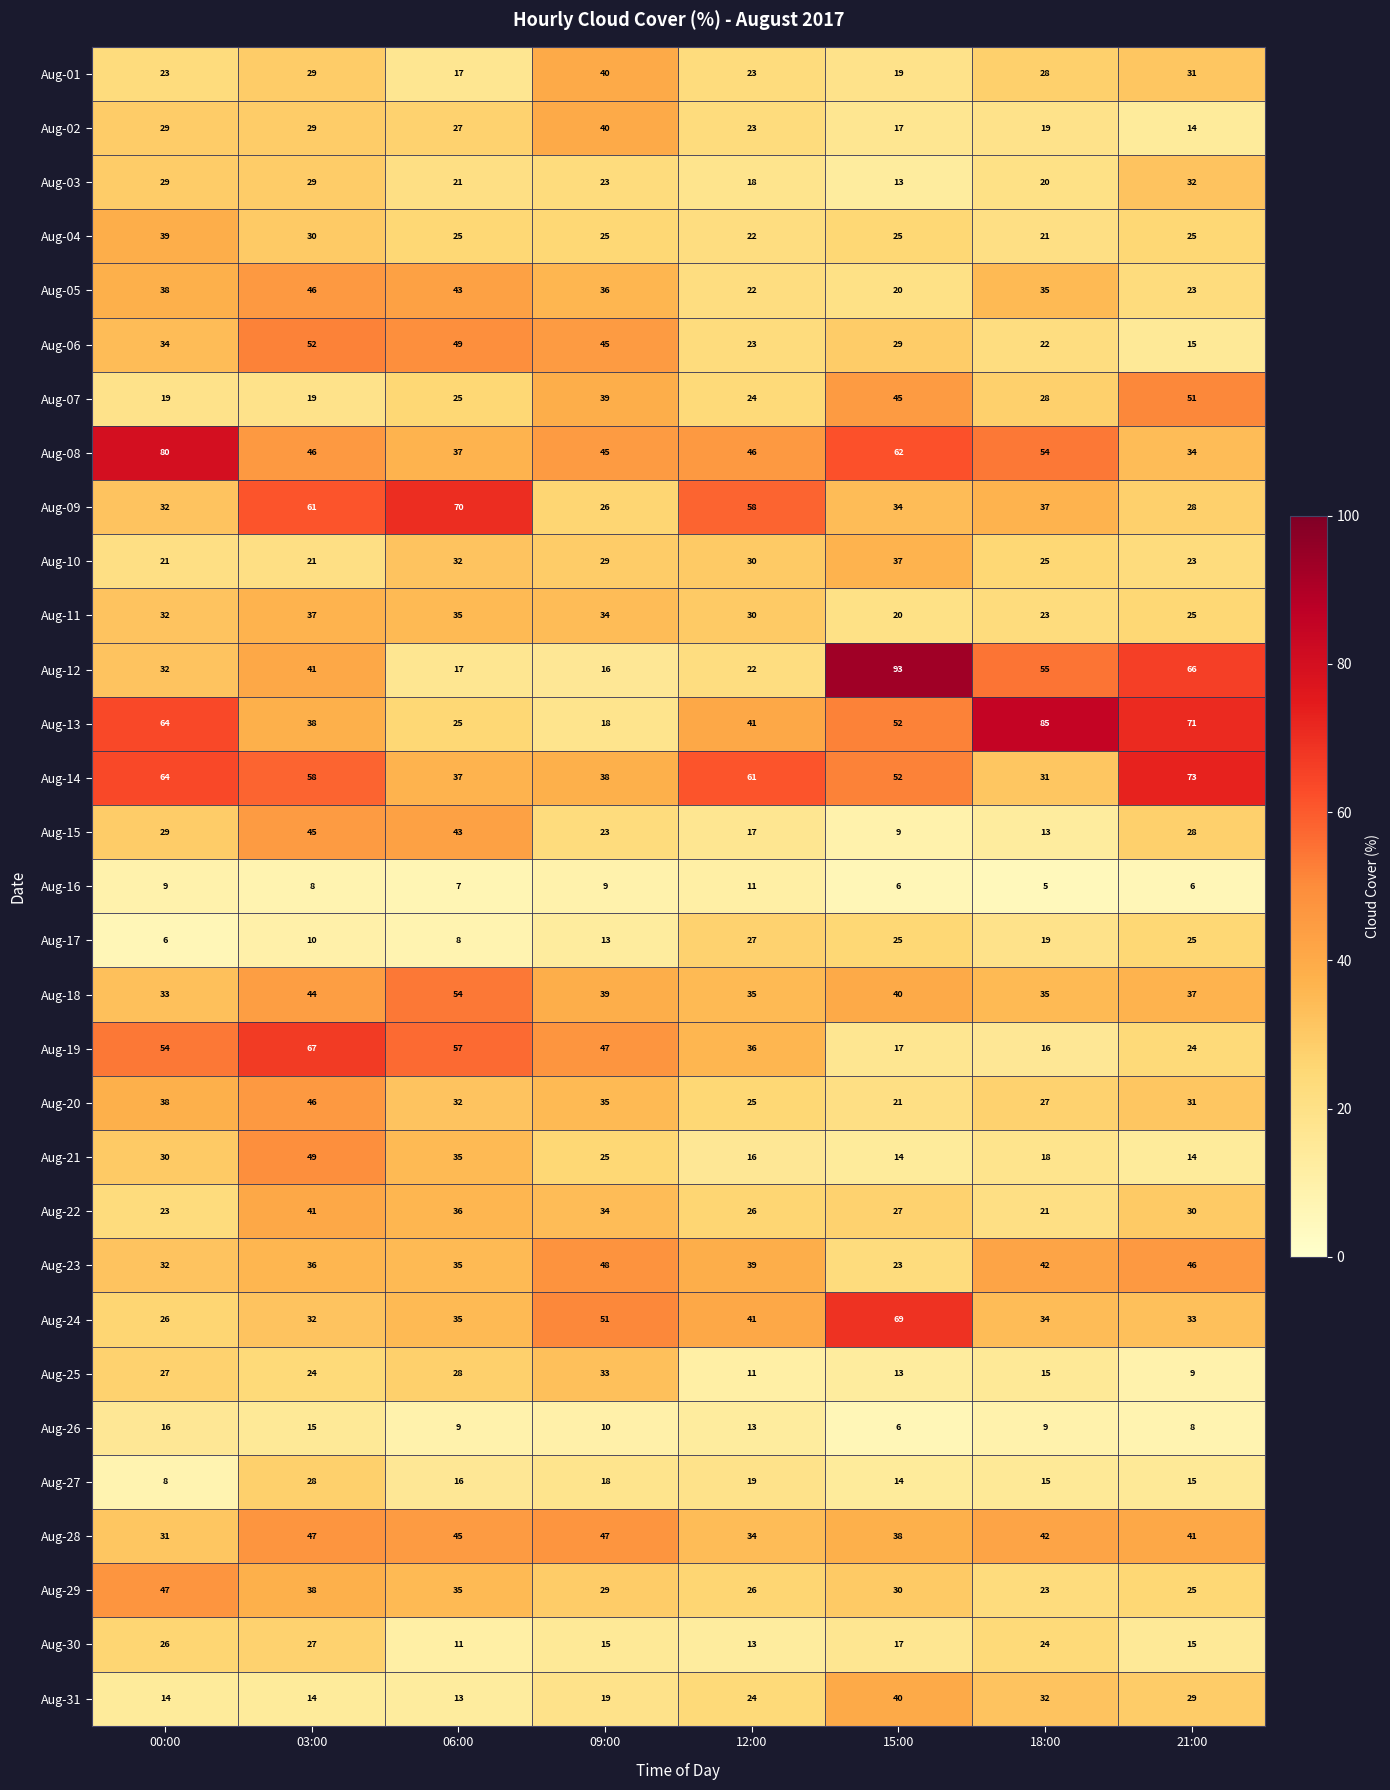

At which category is the sum across all series the highest?

03:00